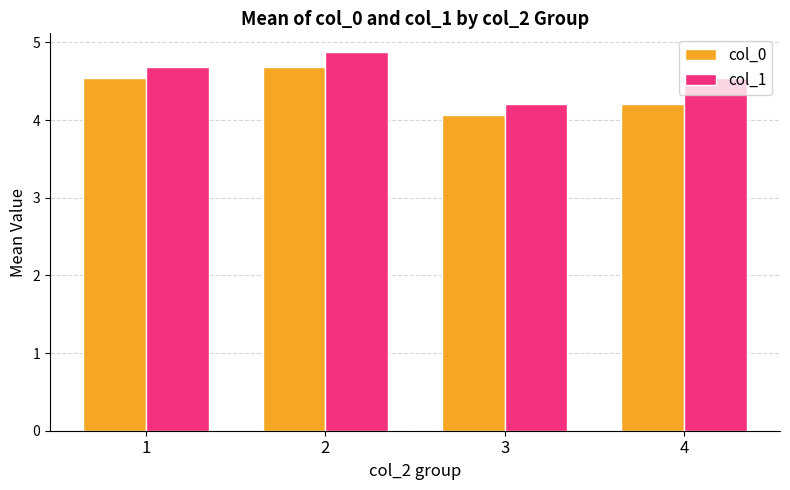

Reading left to right, transcribe all the data shown in this chart.

col_0: 1=4.5	2=4.7	3=4.1	4=4.2
col_1: 1=4.7	2=4.9	3=4.2	4=4.5